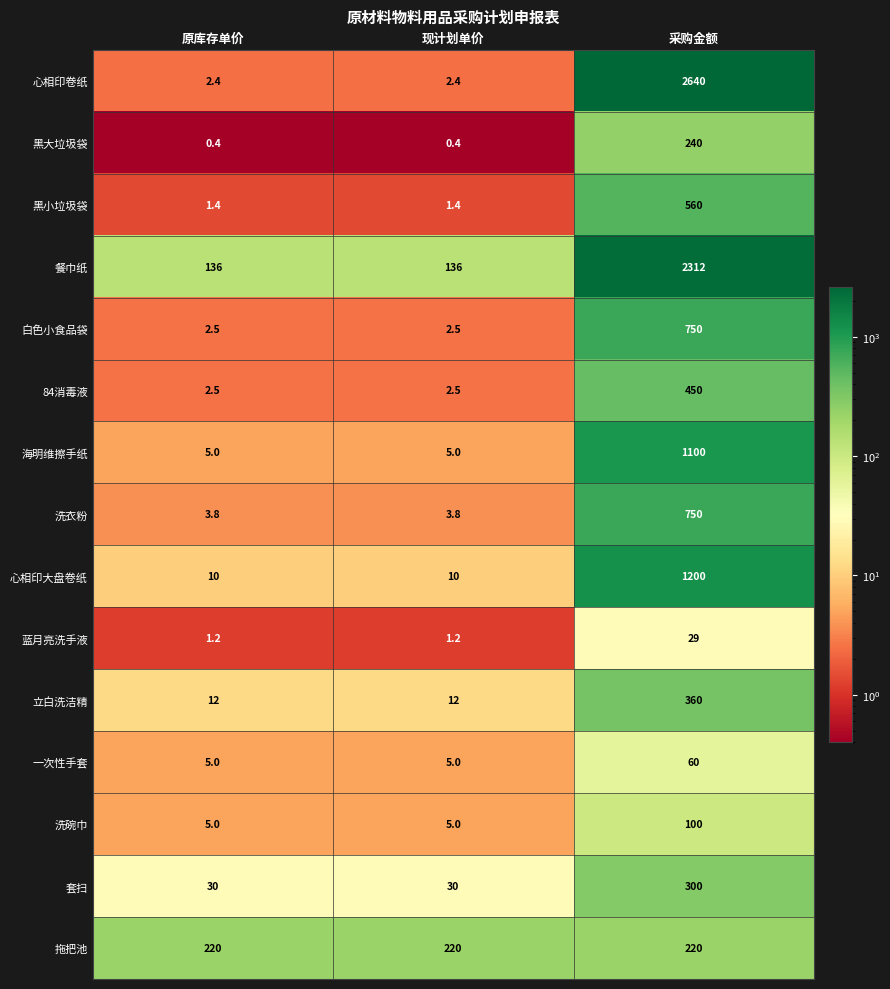

Which category has the highest value in the 套扫 series?

采购金额